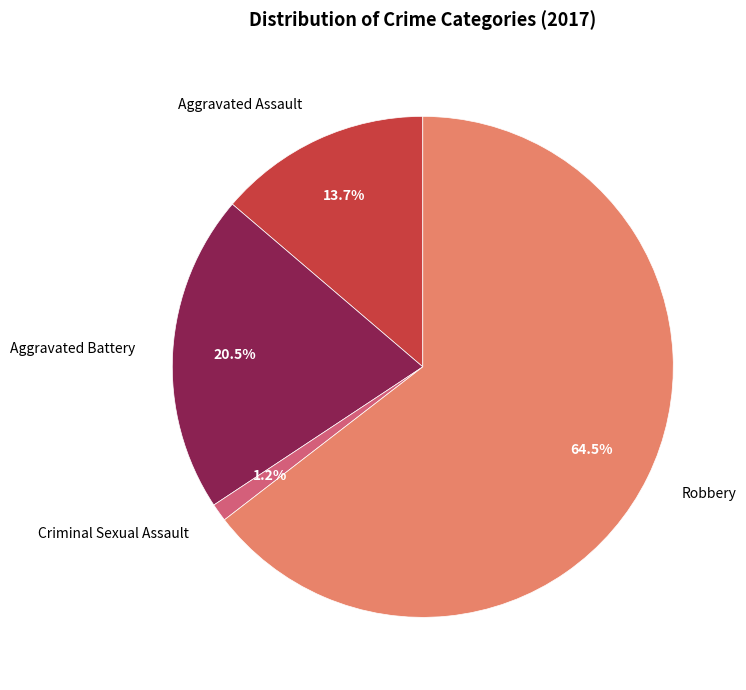

Between Robbery and Criminal Sexual Assault, which is larger?

Robbery